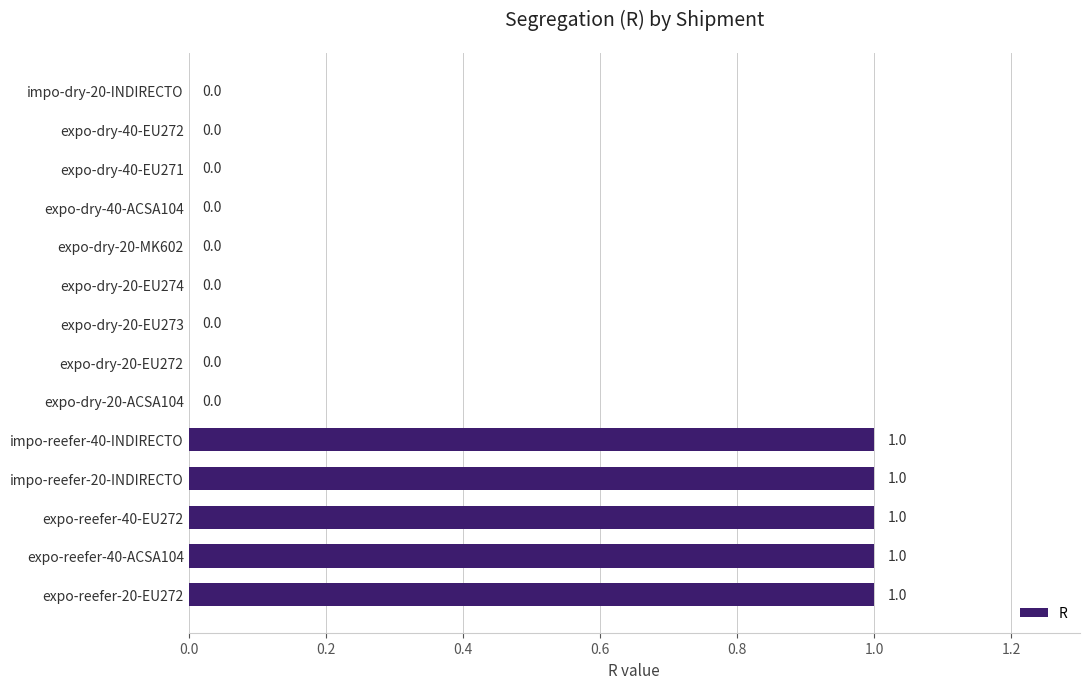

Reading bottom to top, what are all the values shown in this chart?

expo-reefer-20-EU272=1	expo-reefer-40-ACSA104=1	expo-reefer-40-EU272=1	impo-reefer-20-INDIRECTO=1	impo-reefer-40-INDIRECTO=1	expo-dry-20-ACSA104=0	expo-dry-20-EU272=0	expo-dry-20-EU273=0	expo-dry-20-EU274=0	expo-dry-20-MK602=0	expo-dry-40-ACSA104=0	expo-dry-40-EU271=0	expo-dry-40-EU272=0	impo-dry-20-INDIRECTO=0